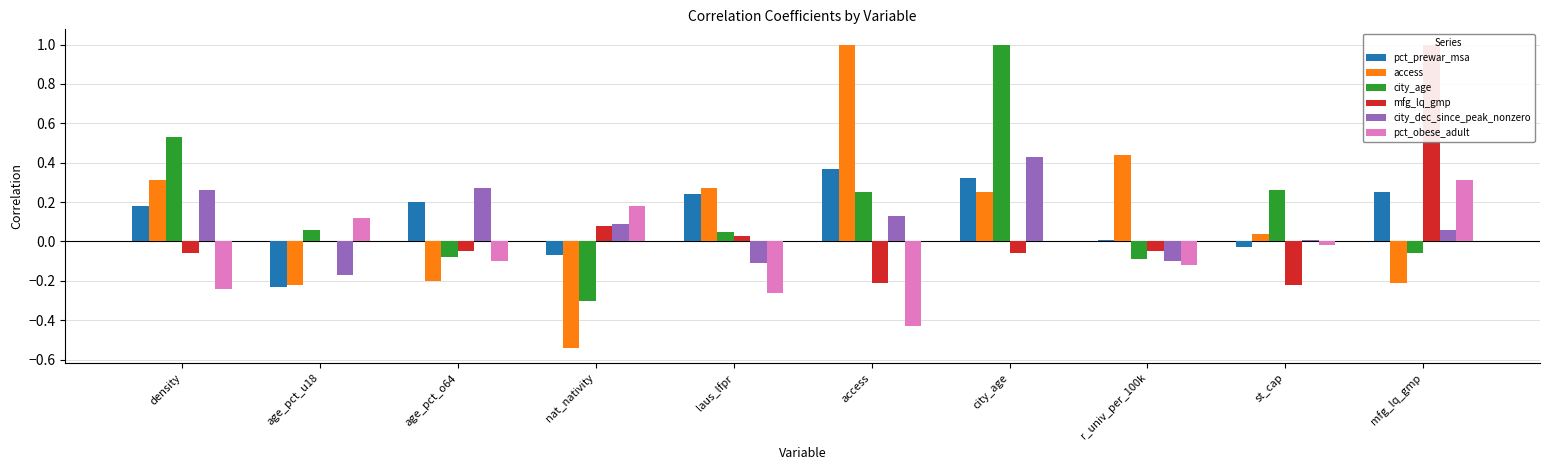

What is the label of the 10th bar from the right?

density